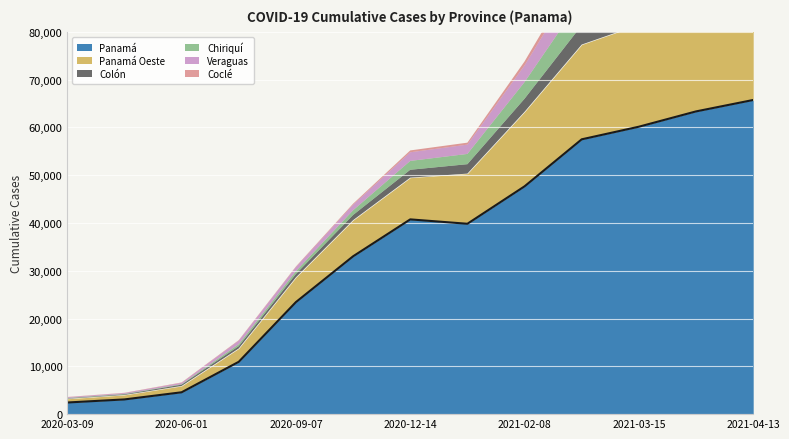

How many lines are shown in the chart?

6